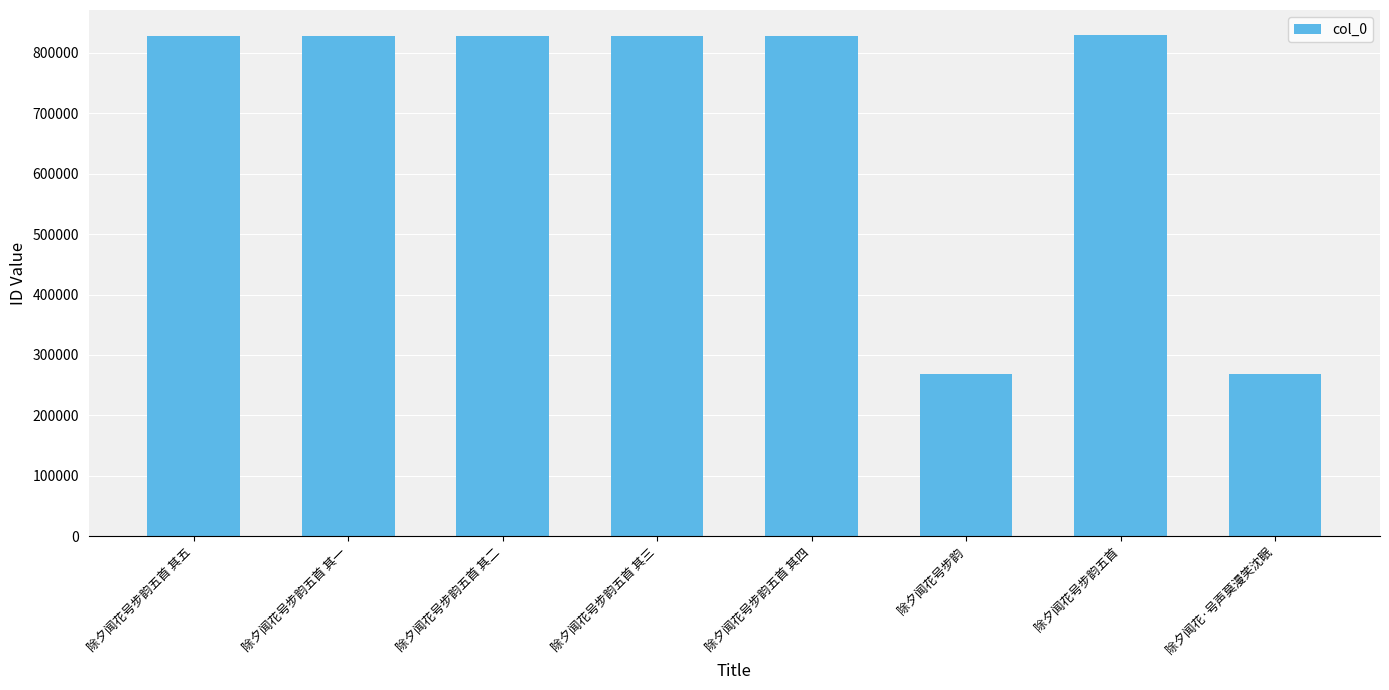

What is the label of the 3rd bar from the left?

除夕闻花号步韵五首 其二